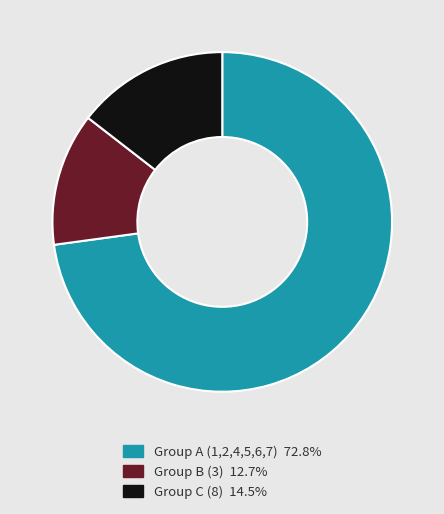

Is there any slice that represents more than half of the pie?

Yes